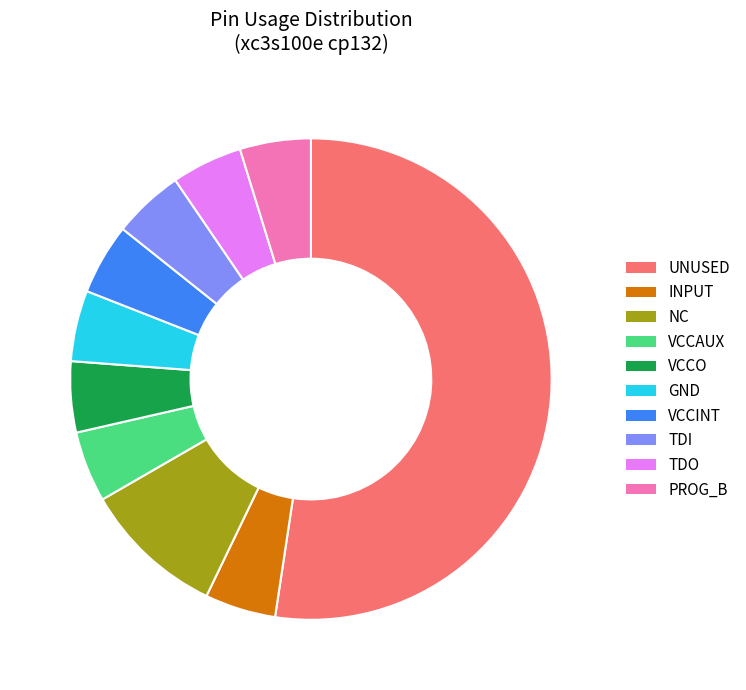

The VCCAUX slice represents 5% of the pie. True or false?

True